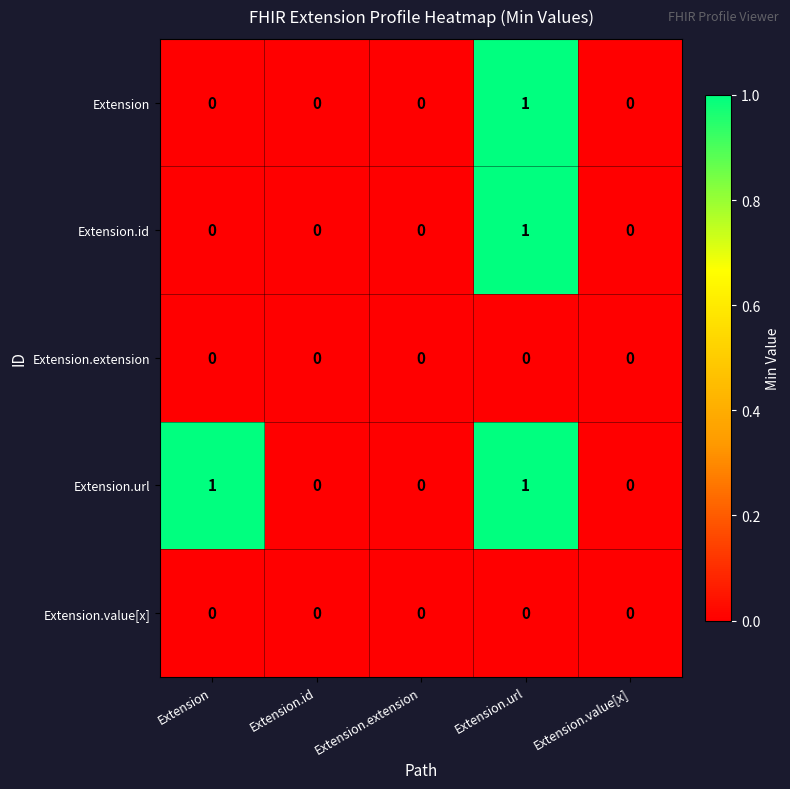

How many data points does each series have?

5